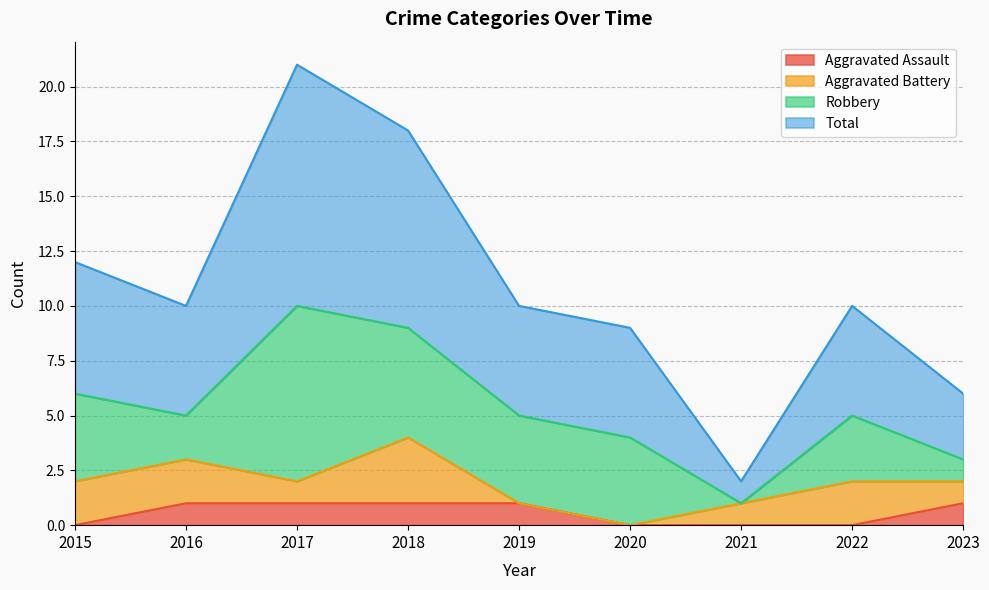

How many positive values does the Aggravated Assault series have?

5